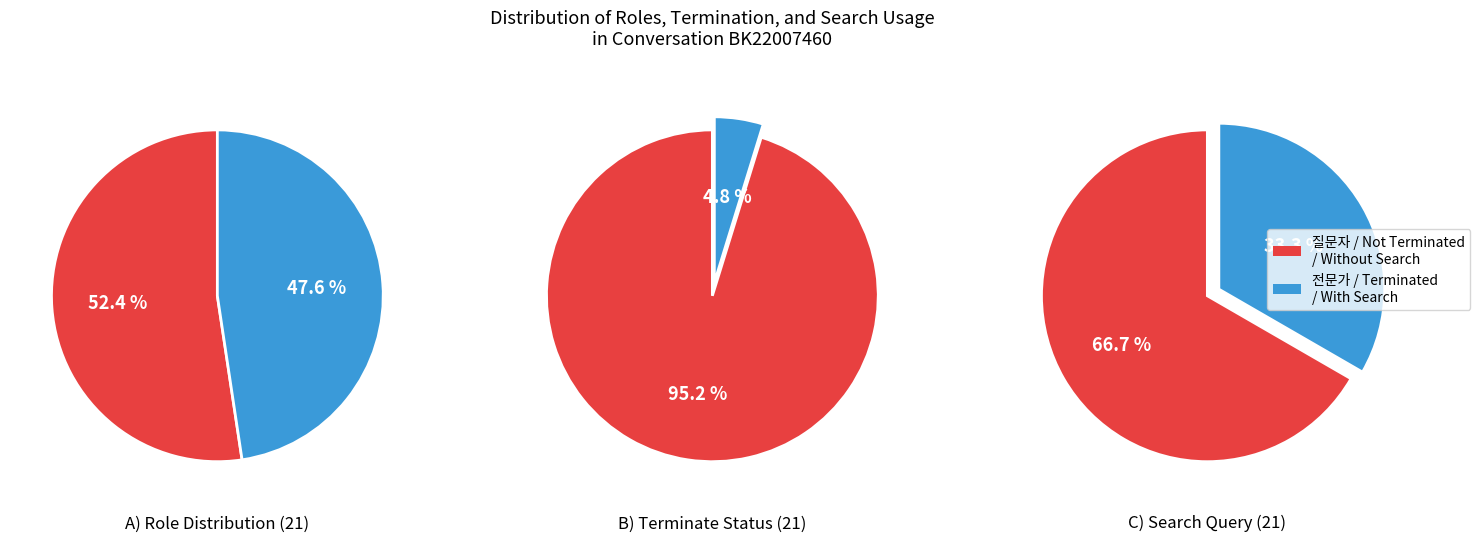

Between 0 and 1, which series saw the biggest shift?

질문자